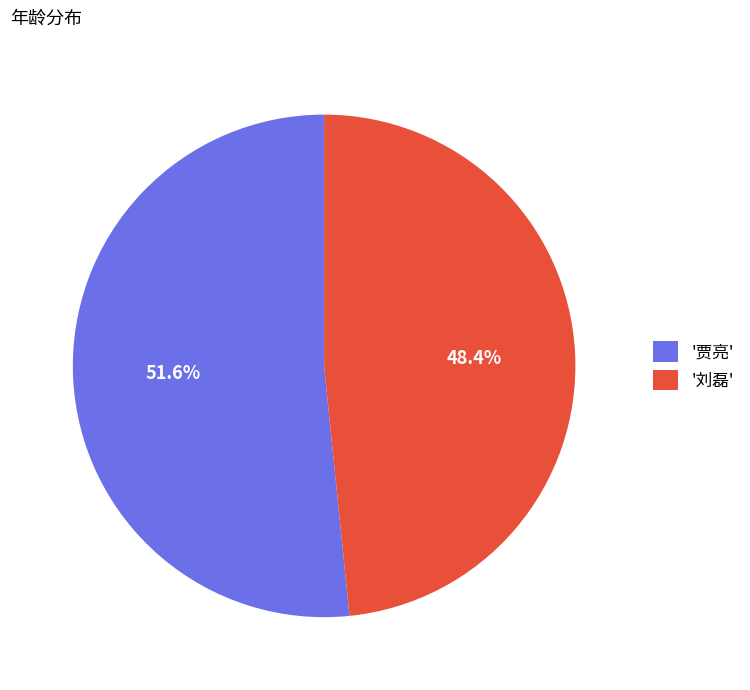

Rank the categories by value from highest to lowest.

'贾亮', '刘磊'